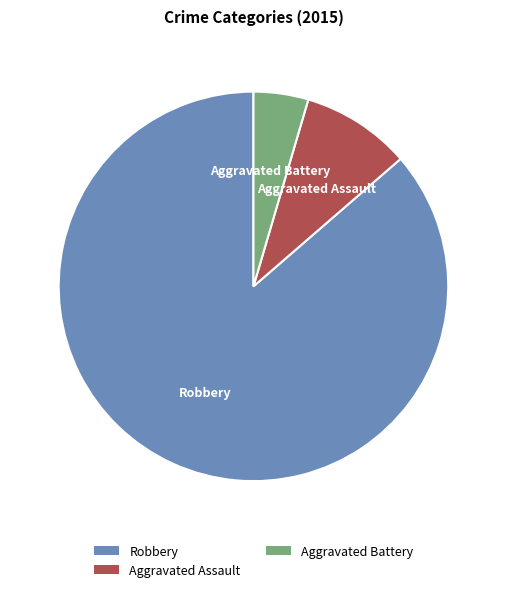

Which slice is the smallest?

Aggravated Battery